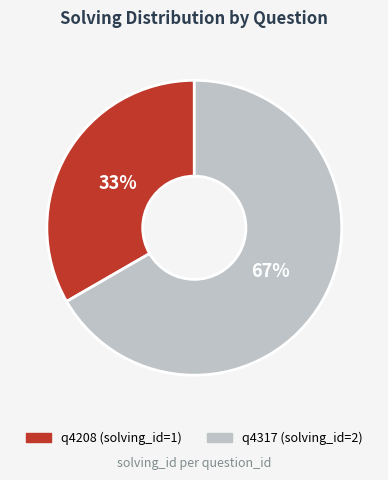

Does q4317 represent more than half of the total?

Yes